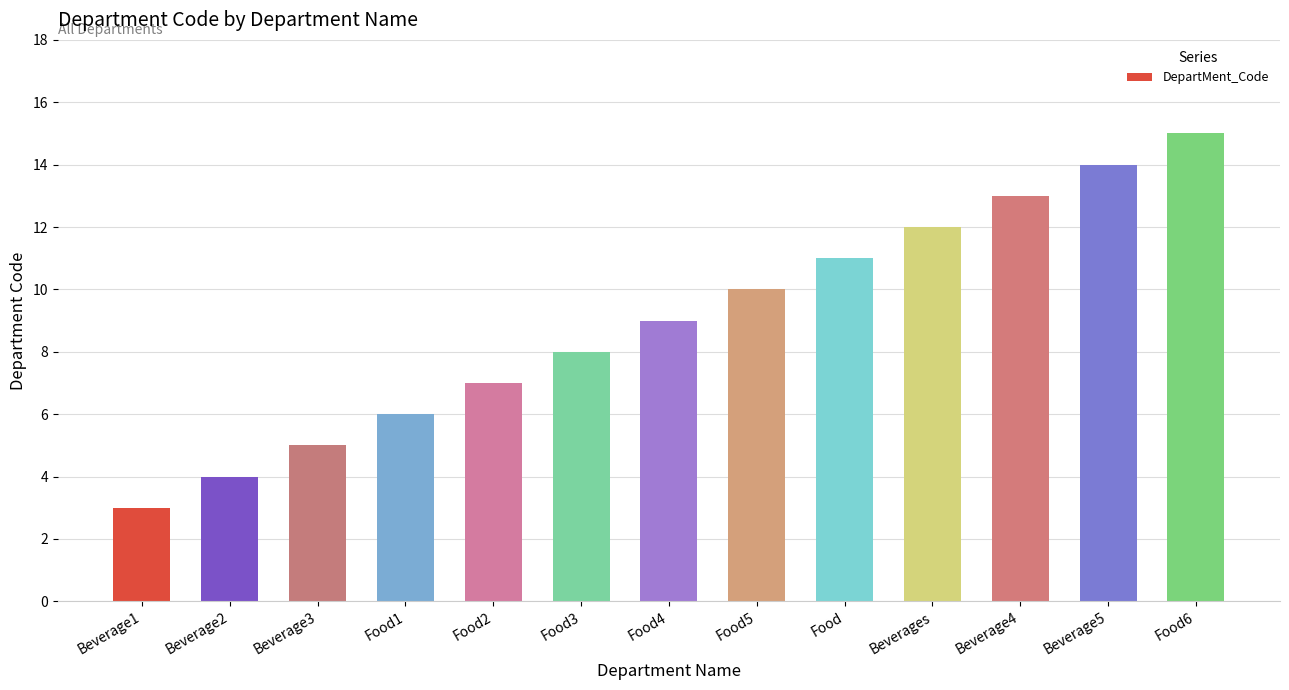

Is it true that the value at Food1 is 6?

True